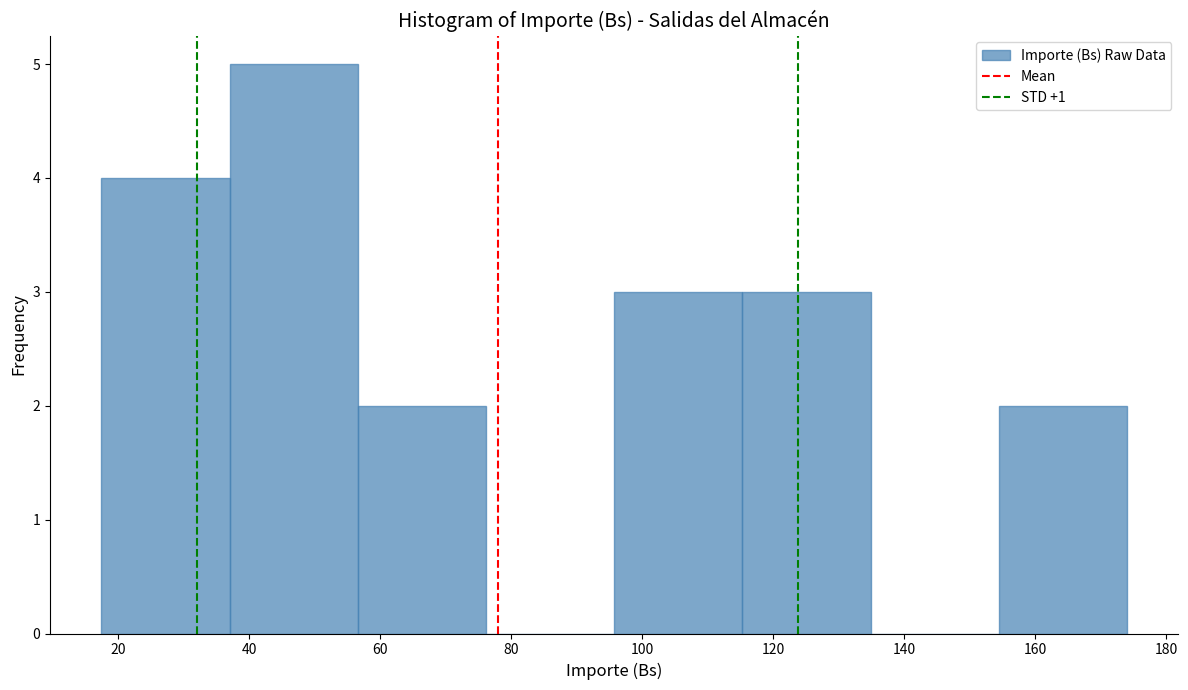

Reading left to right, transcribe this chart: for each bar, give the range it covers on the x-axis and its height. Neither the bar edges nor the heights are printed on the chart, so give them approximately, as read against the axes.

18 to 36: 4
36 to 56: 5
56 to 76: 2
76 to 96: 0
96 to 116: 3
116 to 134: 3
134 to 154: 0
154 to 174: 2